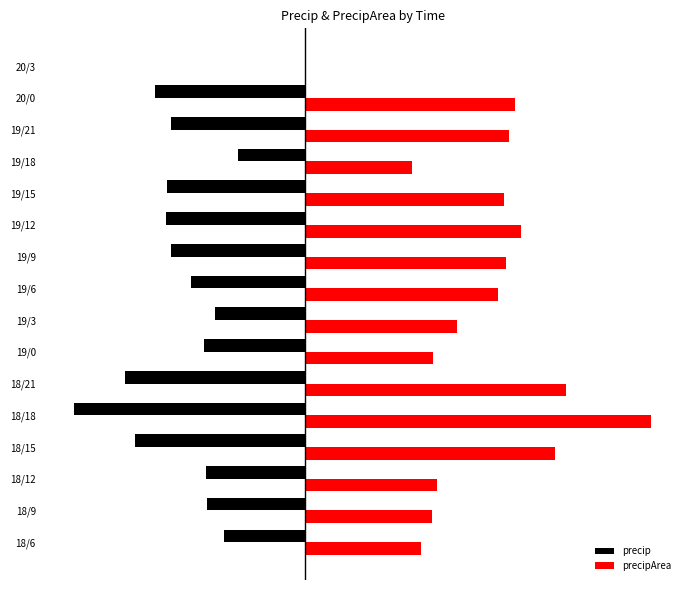

What is the value of the precipArea bar at the 7th from the left?

9.6